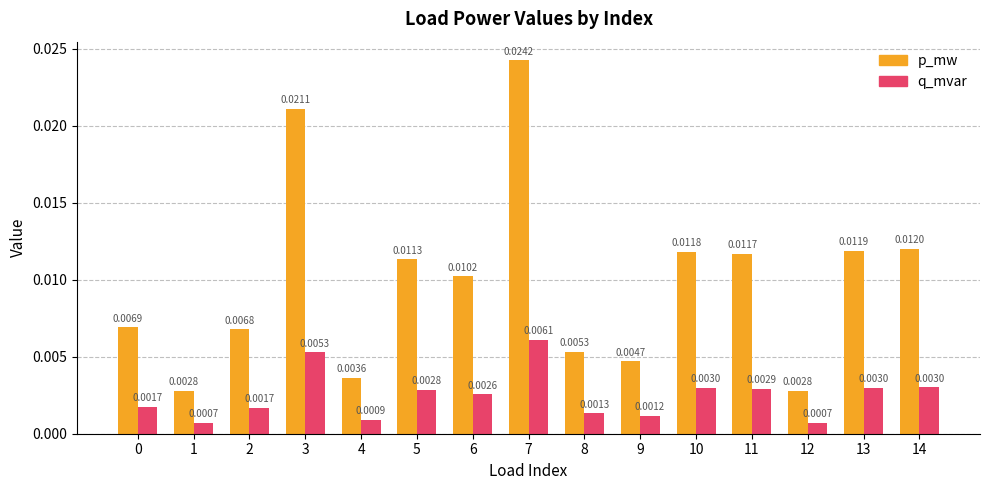

At which category is the sum across all series the highest?

7